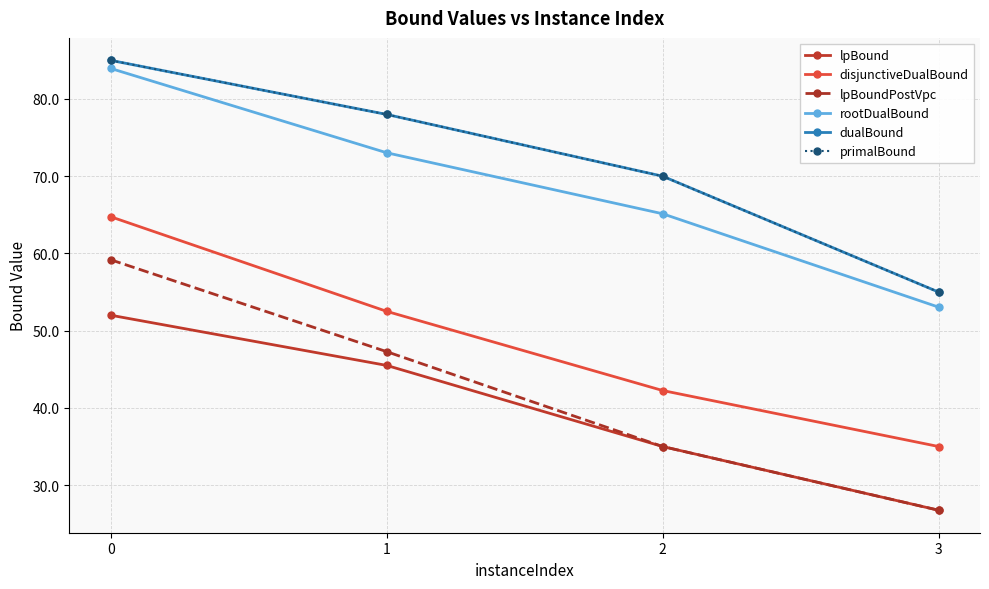

Is the value of lpBound at 0 greater than the value of dualBound at 2?

No